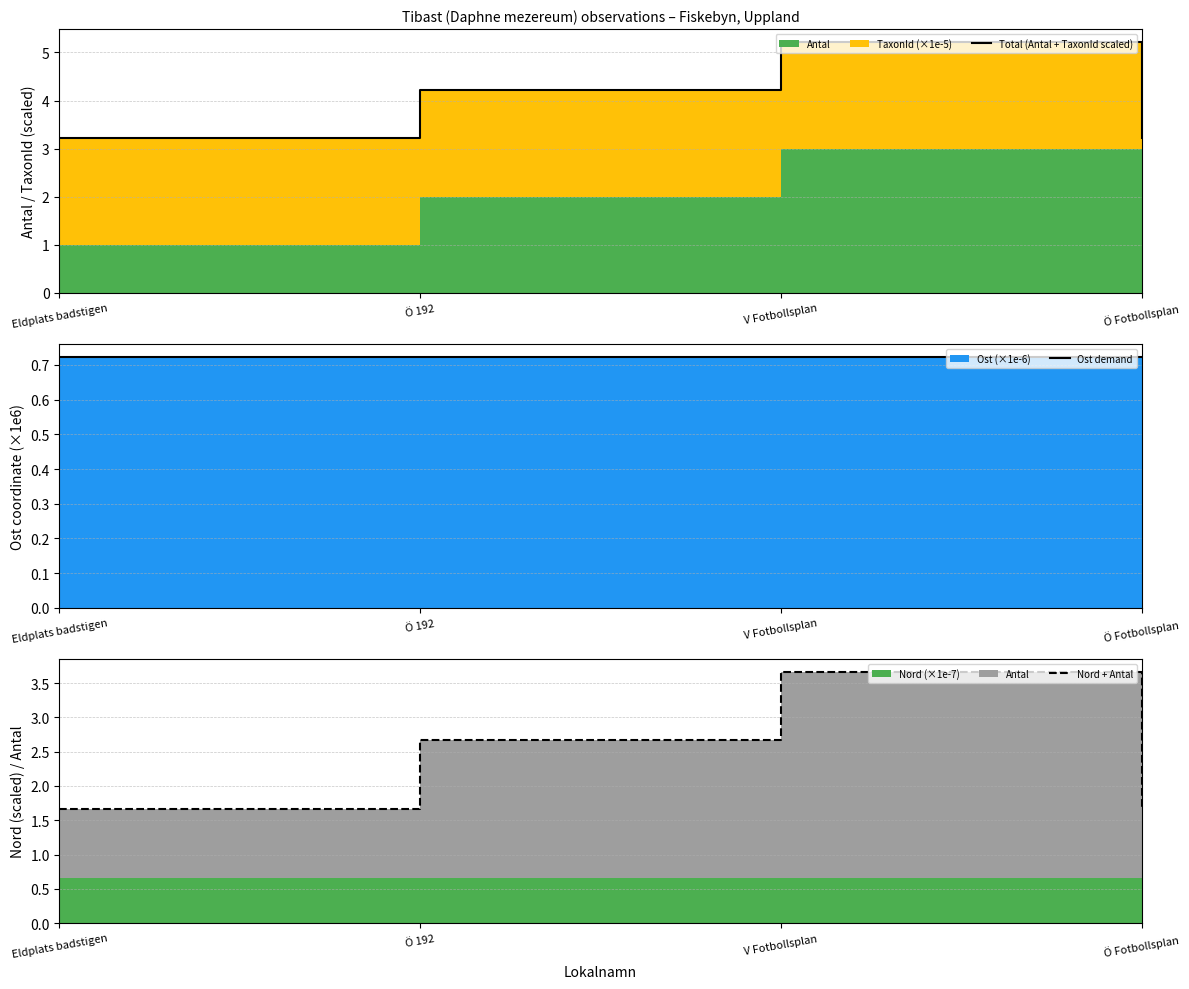

What is the maximum value shown in the chart?

5.2